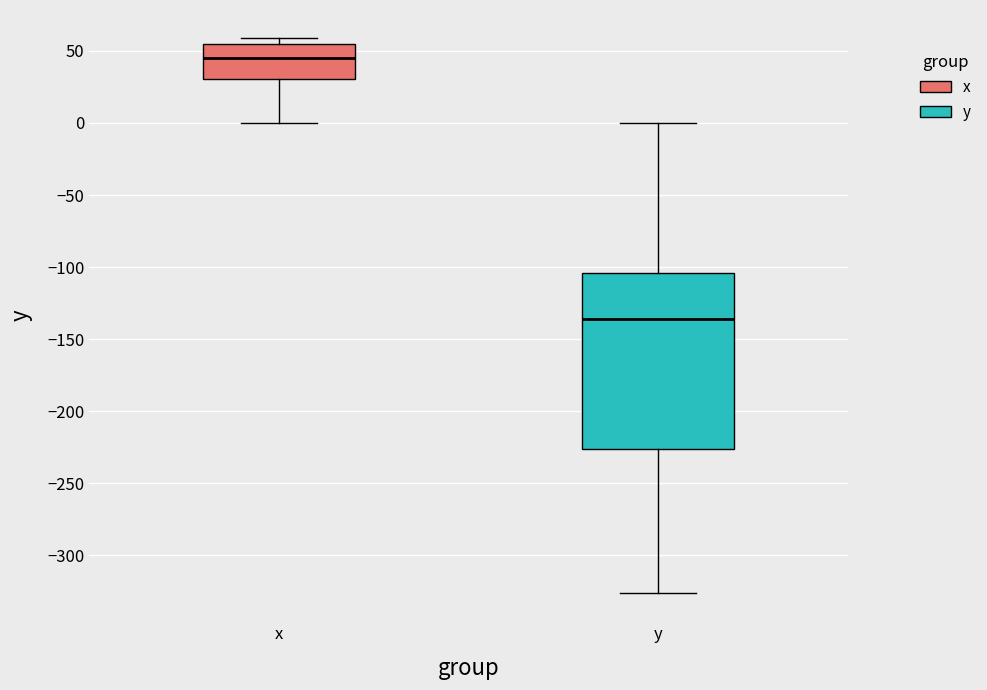

Reading left to right, transcribe this box plot: for each box, give where its median line is, the range the box spans, and where its two whiskers end, as read against the y-axis. The values are not printed on the chart, so give them approximately, as read against the axis.

x: median 45, box 30 to 55, whiskers 0 to 60
y: median -135, box -225 to -105, whiskers -325 to 0